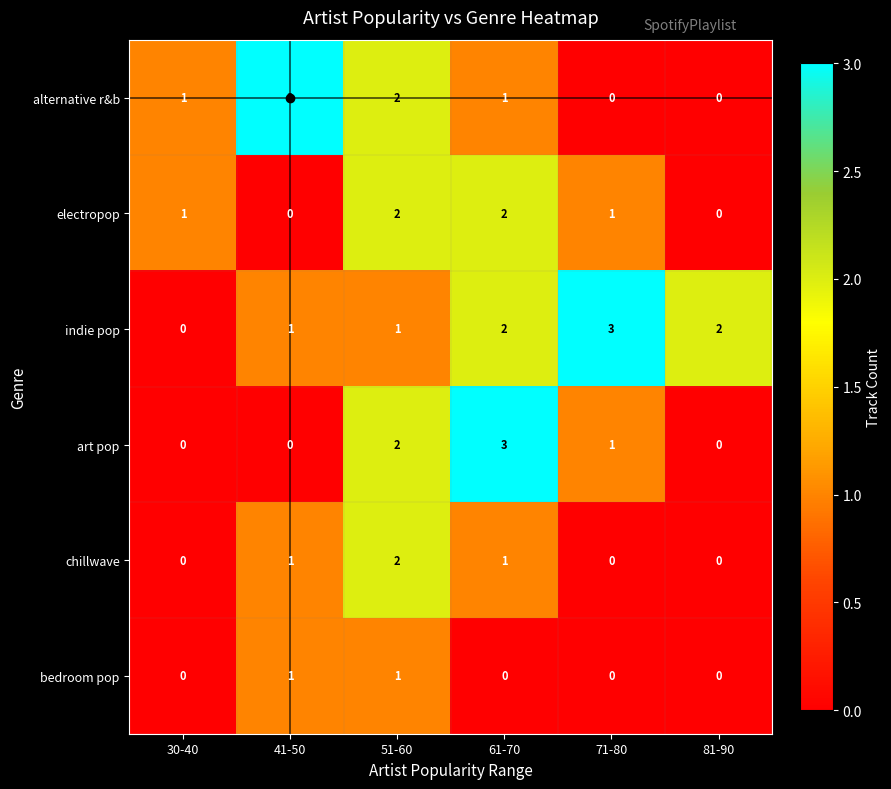

At which category is the sum across all series the highest?

51-60